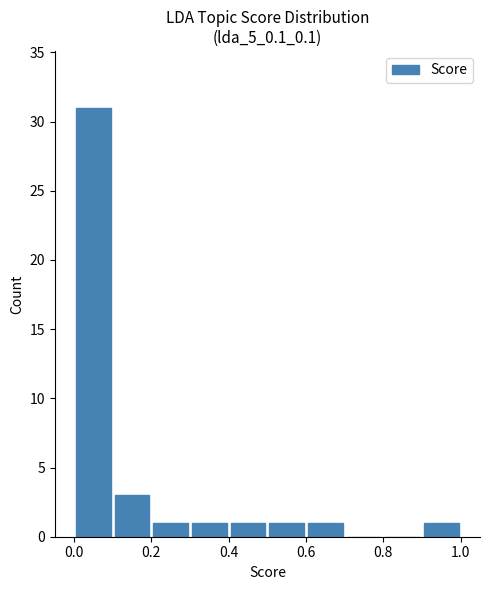

What is the sum of all values?

40